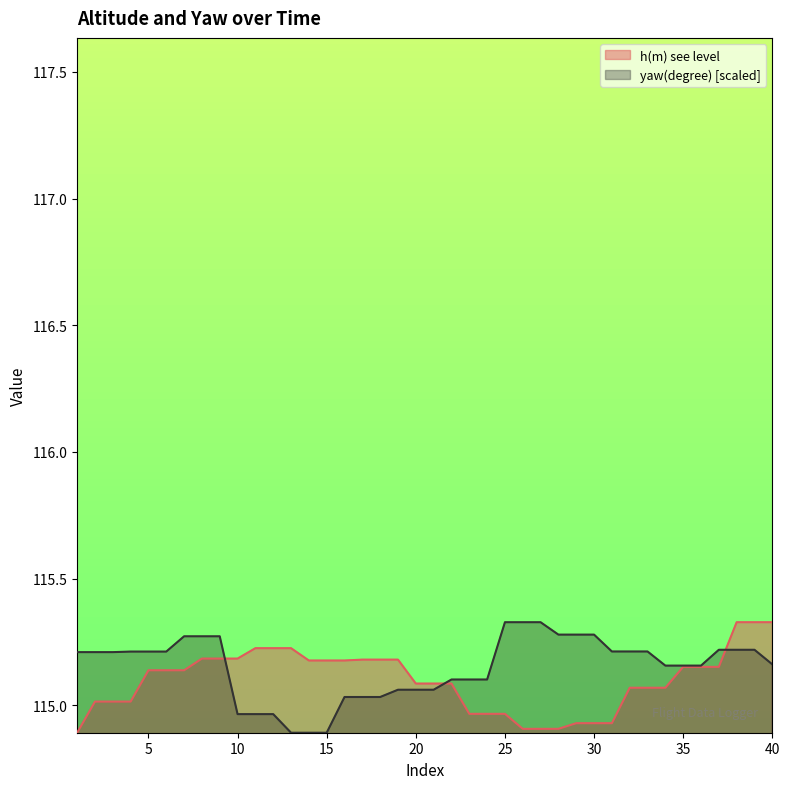

How many times do h(m) see level and yaw(degree) cross each other?

3